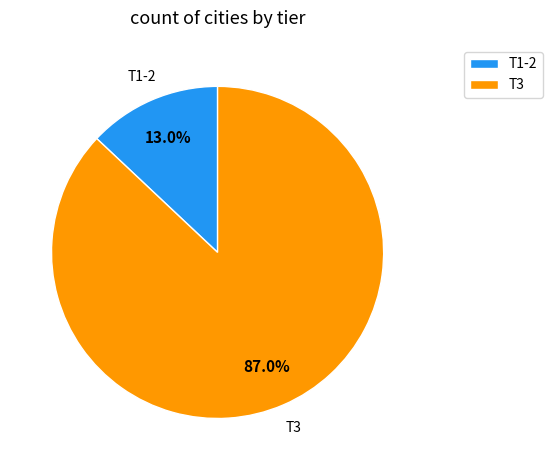

To the nearest percent, what is the average slice percentage?

50%